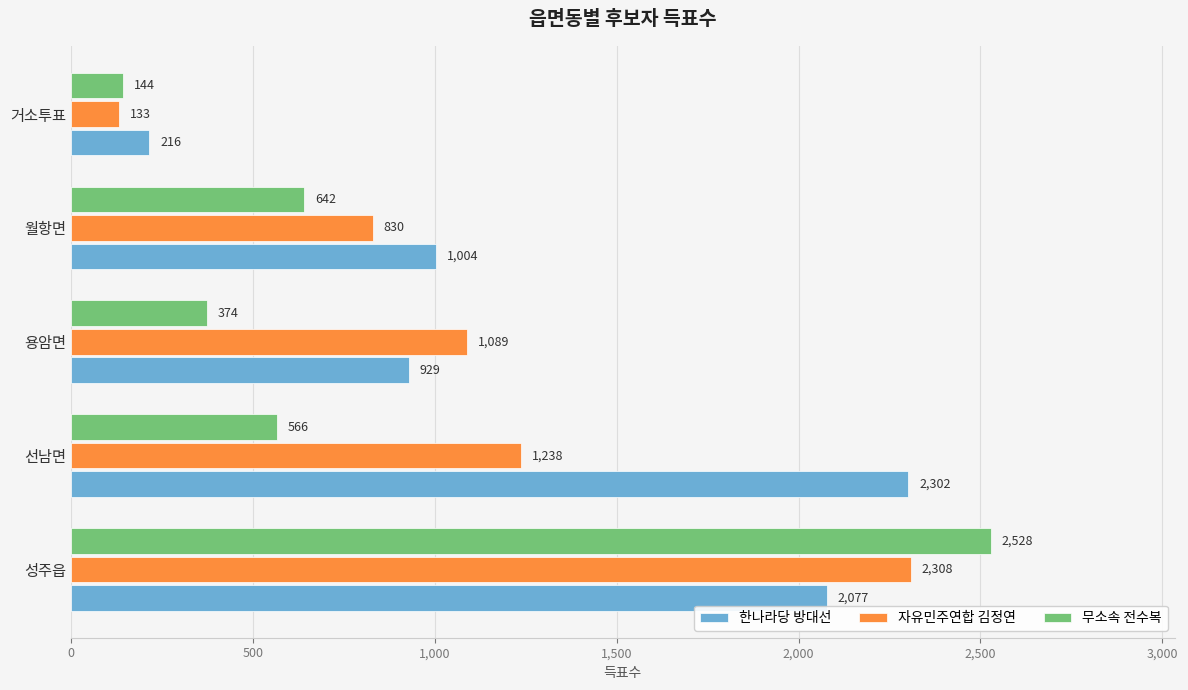

At 용암면, list the series in order from largest to smallest.

자유민주연합 김정연, 한나라당 방대선, 무소속 전수복